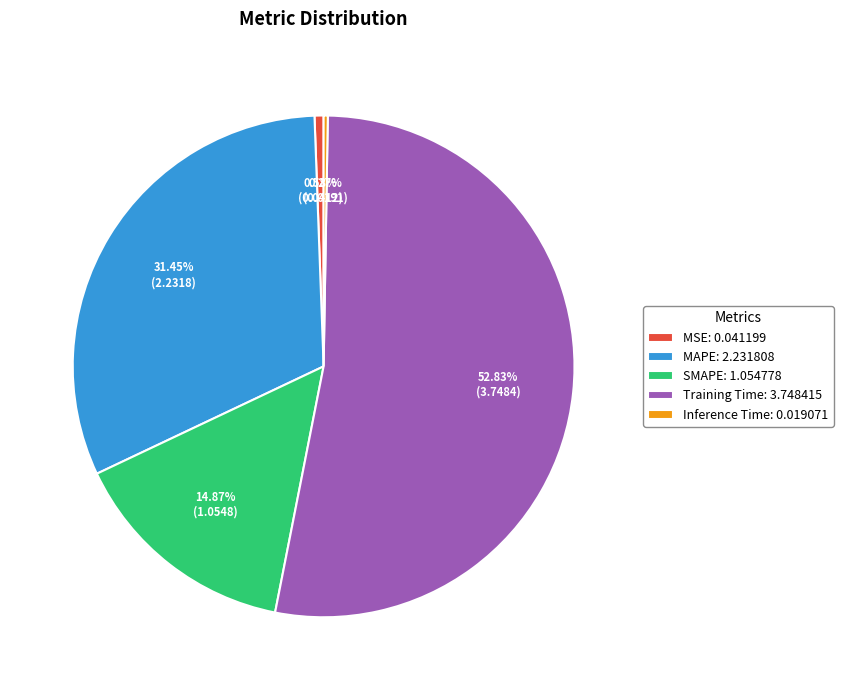

What is the largest slice in the pie chart?

Training Time